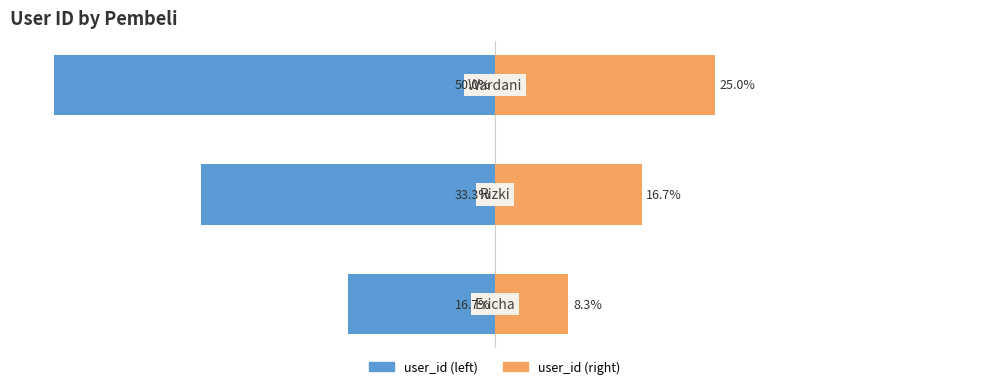

What is the value of the user_id (left) bar at the 3rd from the left?

-50.0